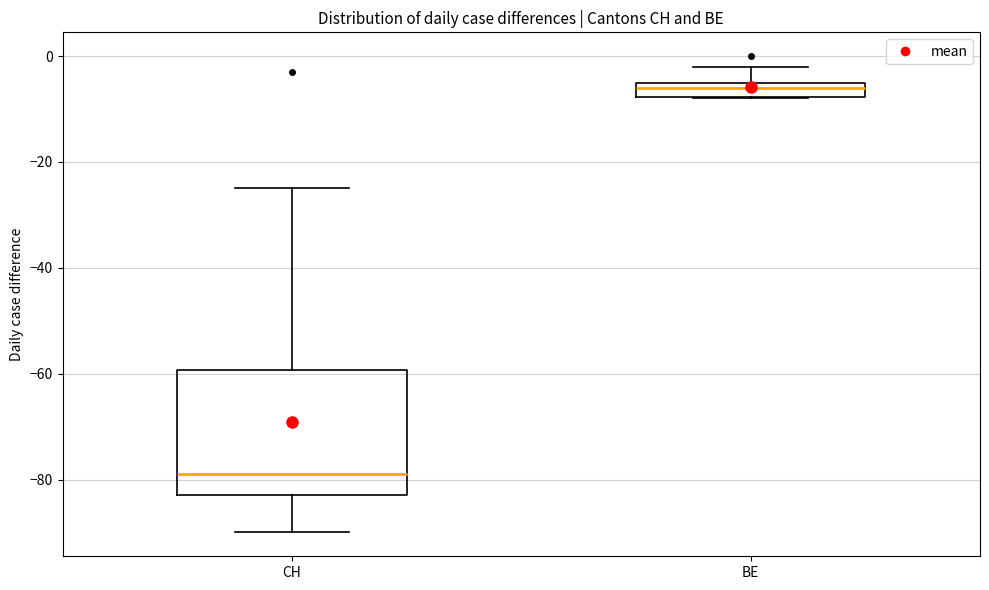

Where does the median line of the box for BE sit on the y-axis? The values are not printed on the chart, so give them approximately, as read against the axis.

-6